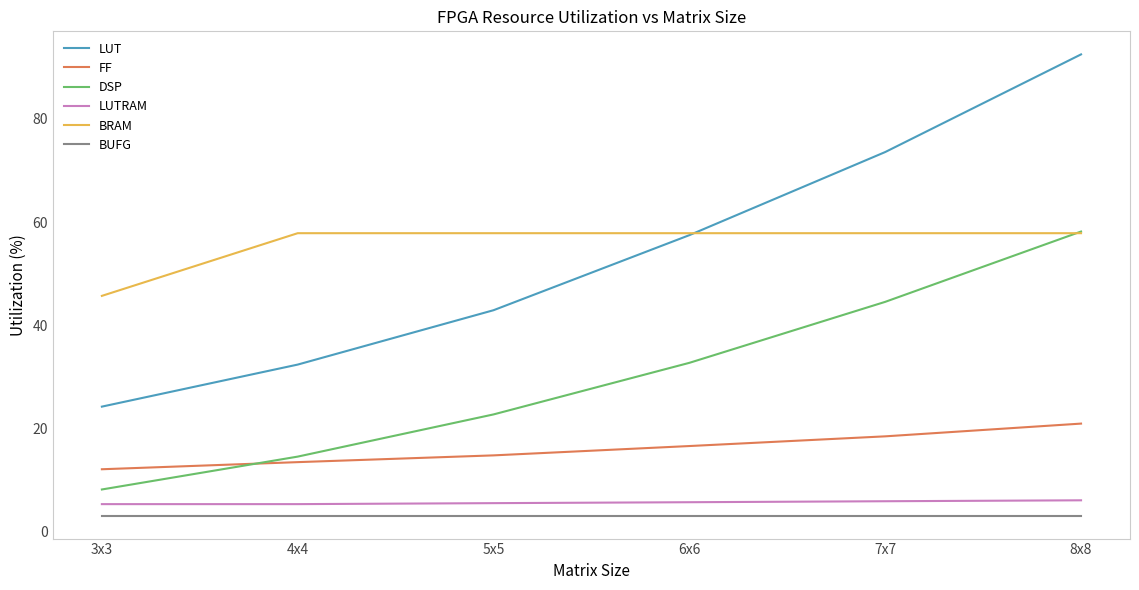

The BRAM series shows 57.9 at 8x8. True or false?

True